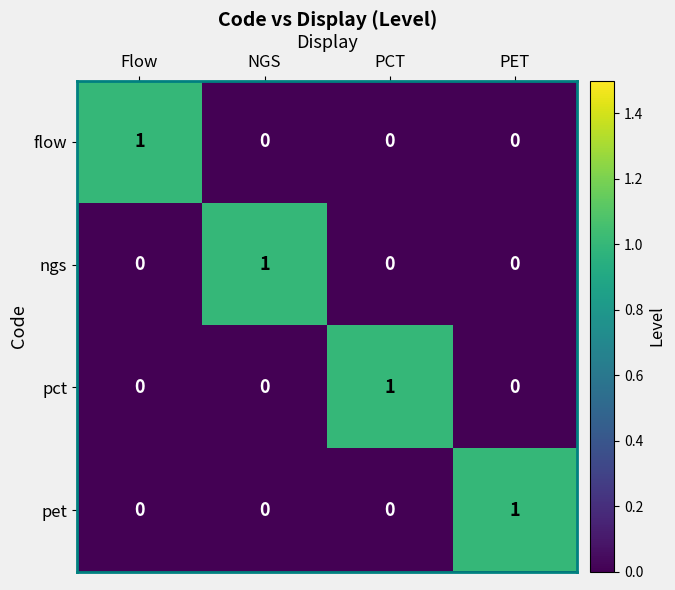

Which category has the highest value in the pet series?

PET